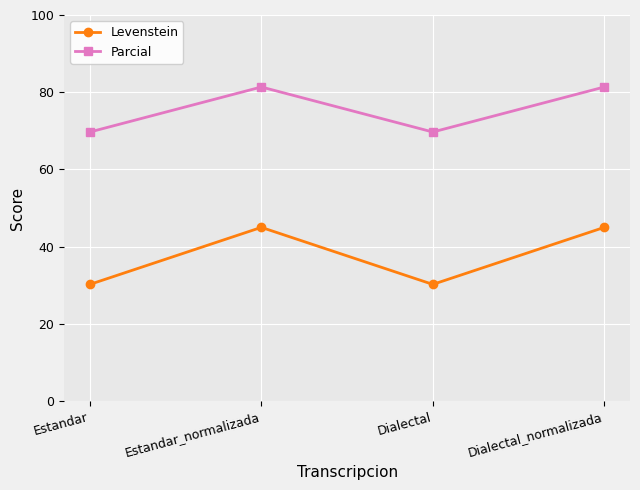

What is the minimum value shown in the chart?

30.2